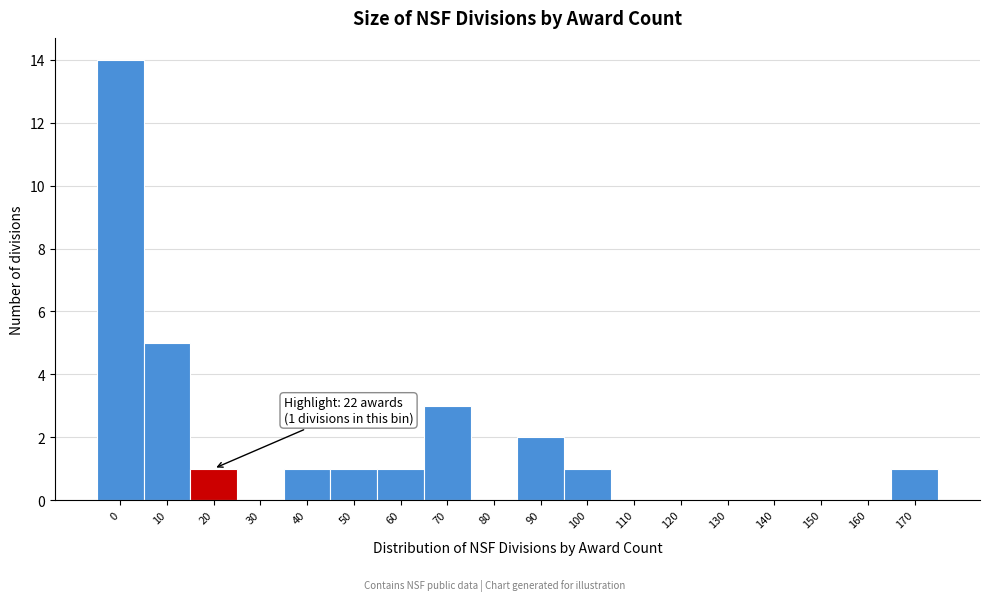

Reading right to left, extract all data points from this chart.

170=1	160=0	150=0	140=0	130=0	120=0	110=0	100=1	90=2	80=0	70=3	60=1	50=1	40=1	30=0	20=1	10=5	0=14